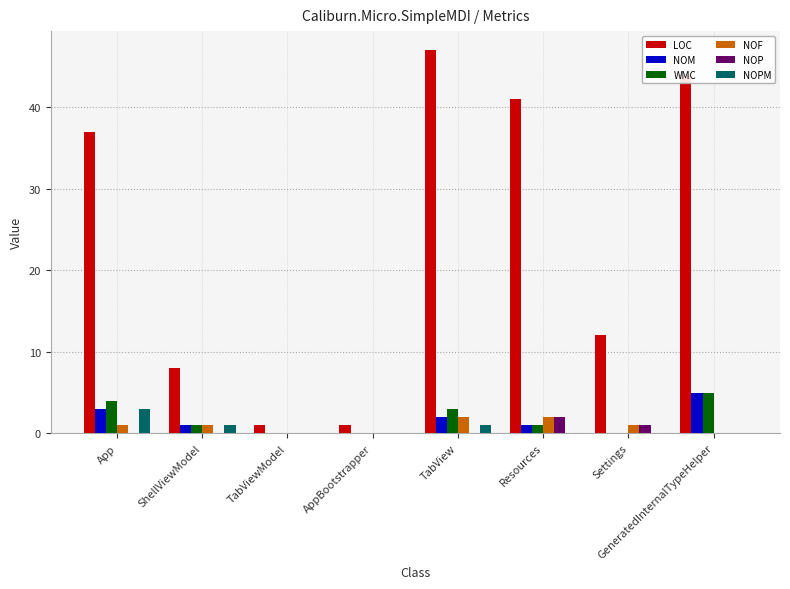

The value of WMC at Settings is 0. True or false?

True